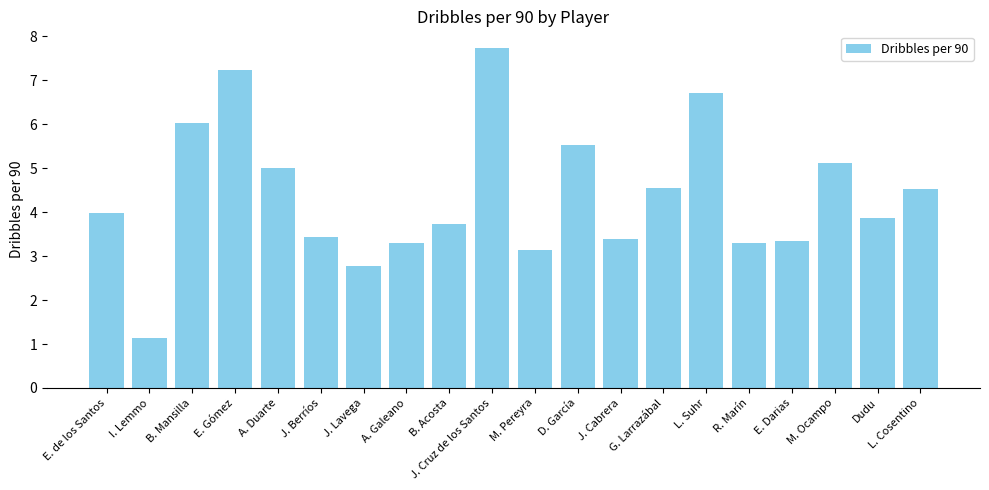

What is the change in value from D. García to M. Ocampo?

-0.4